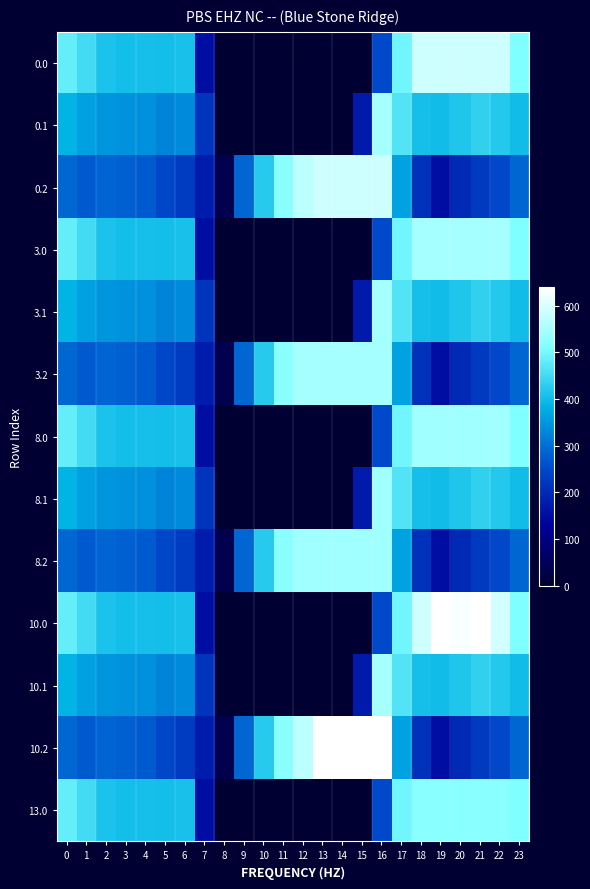

At which category is the sum across all series the highest?

17